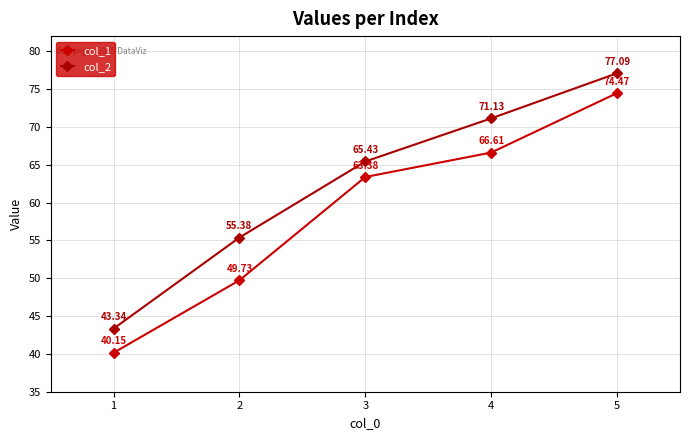

Is the value of col_2 at 1 greater than the value of col_1 at 4?

No